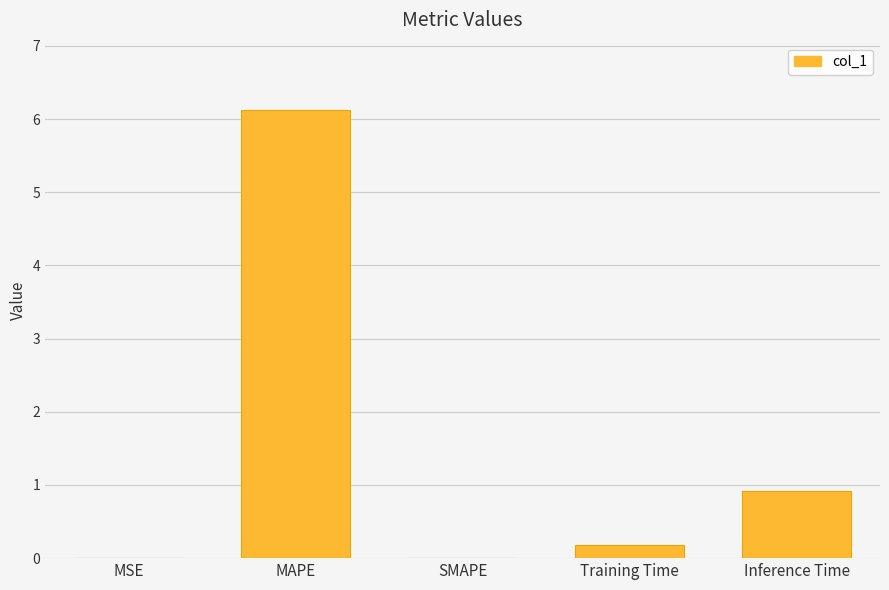

The chart shows a value of 0.2 at Inference Time. True or false?

False